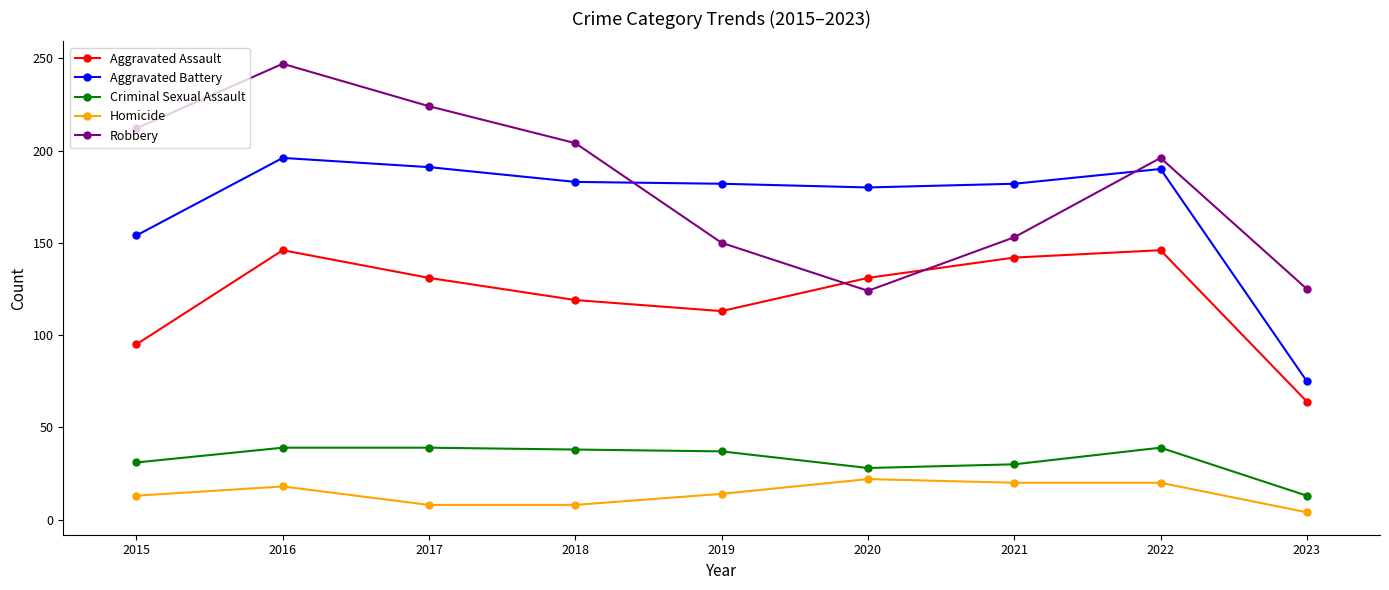

What is the spread (max minus min) of values at 2016?

229